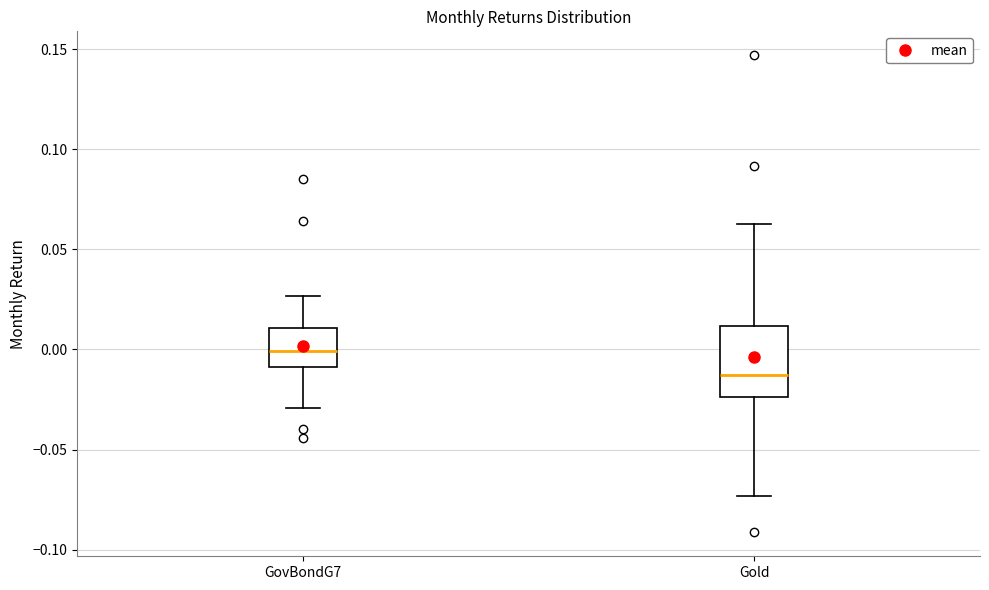

Reading left to right, read every box against the y-axis: the position of its median line, the range the box covers, and the ends of its whiskers. The values are not printed on the chart, so give them approximately, as read against the axis.

GovBondG7: median 0.000, box -0.010 to 0.010, whiskers -0.030 to 0.025
Gold: median -0.015, box -0.025 to 0.010, whiskers -0.075 to 0.065